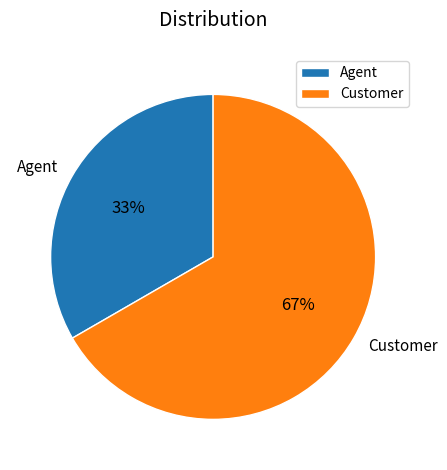

Combined, do Customer and Agent account for over 50%?

Yes